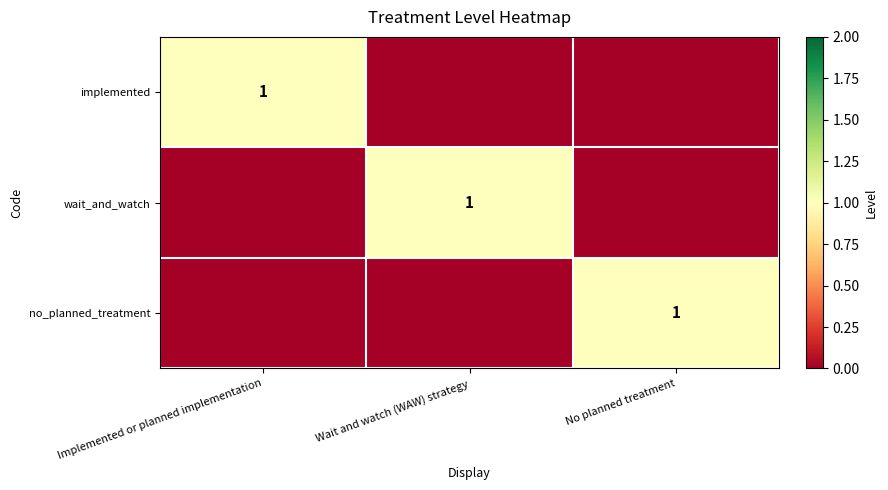

Is it true that wait_and_watch equals 1 at Wait and watch (WAW) strategy?

True